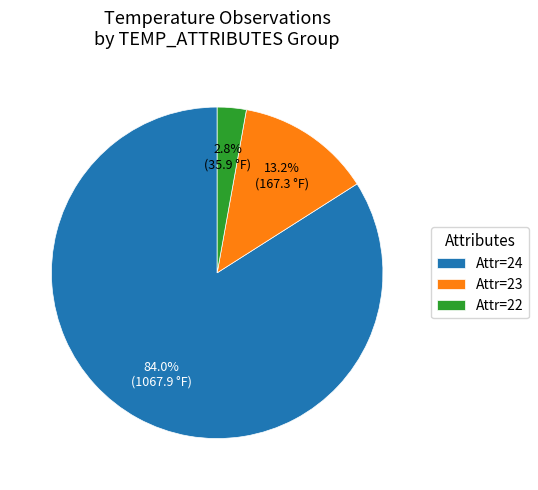

Rank the categories by value from highest to lowest.

Attr=24, Attr=23, Attr=22